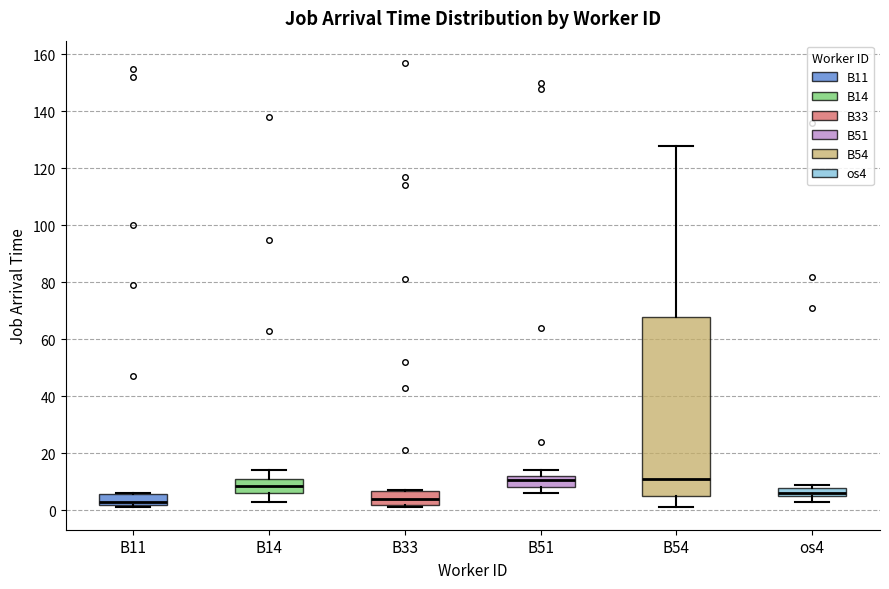

Reading left to right, read every box against the y-axis: the position of its median line, the range the box covers, and the ends of its whiskers. The values are not printed on the chart, so give them approximately, as read against the axis.

B11: median 4, box 2 to 6, whiskers 2 (just below the box's lower edge) to 6
B14: median 8, box 6 to 12, whiskers 4 to 14
B33: median 4, box 2 to 6, whiskers 2 (just below the box's lower edge) to 8
B51: median 10, box 8 to 12, whiskers 6 to 14
B54: median 12, box 6 to 68, whiskers 2 to 128
os4: median 6 (just above the box's lower edge), box 6 to 8, whiskers 4 to 10